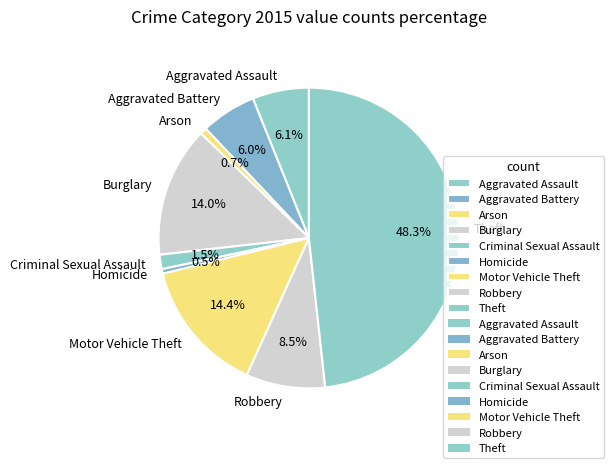

Is there a majority slice in this chart?

No